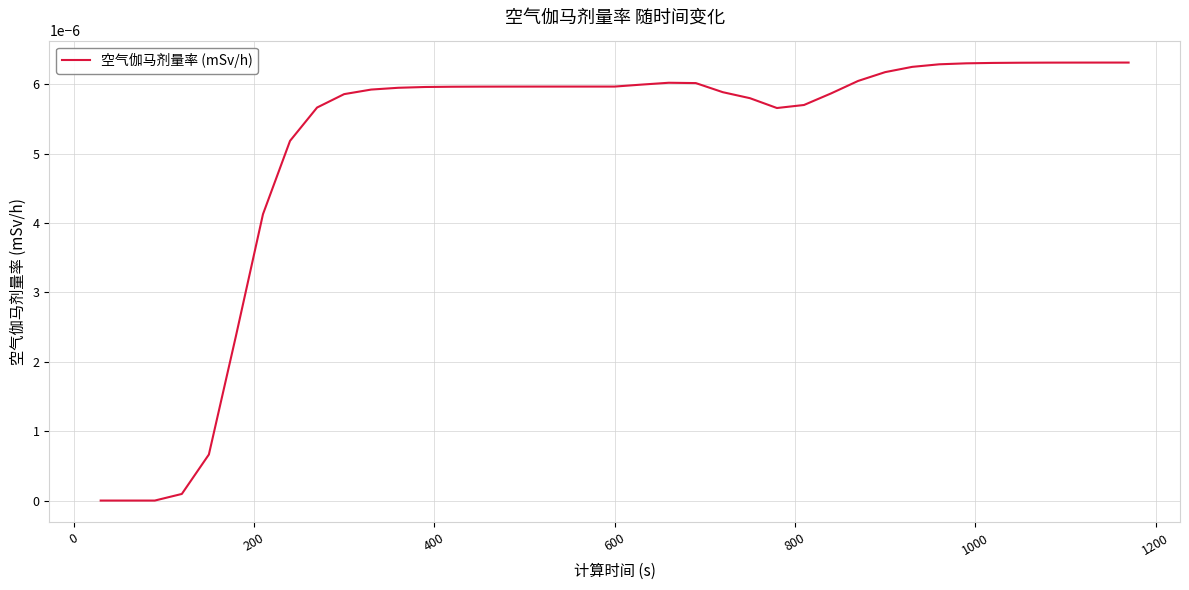

Does the chart display data point markers on the line(s)?

No